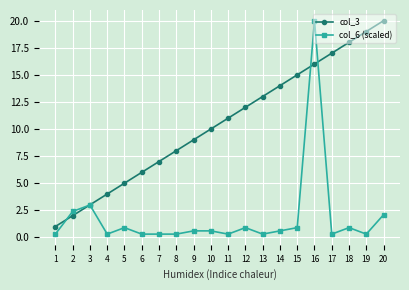

Rank the series at 20 from lowest to highest value.

col_6 (scaled), col_3